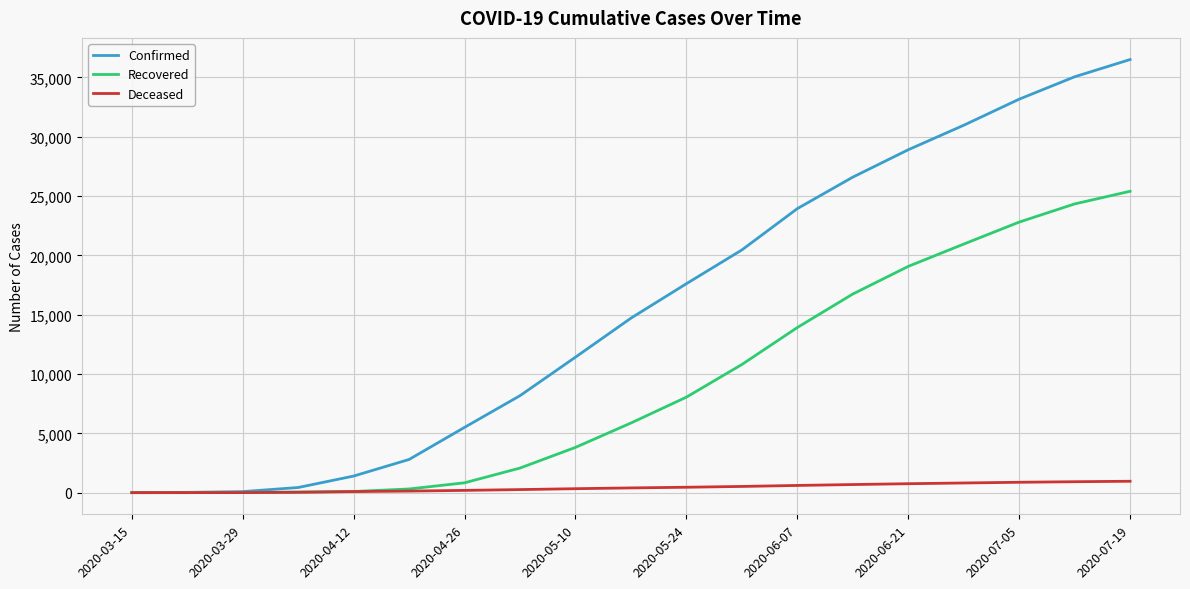

Which series has the widest spread of values?

Confirmed